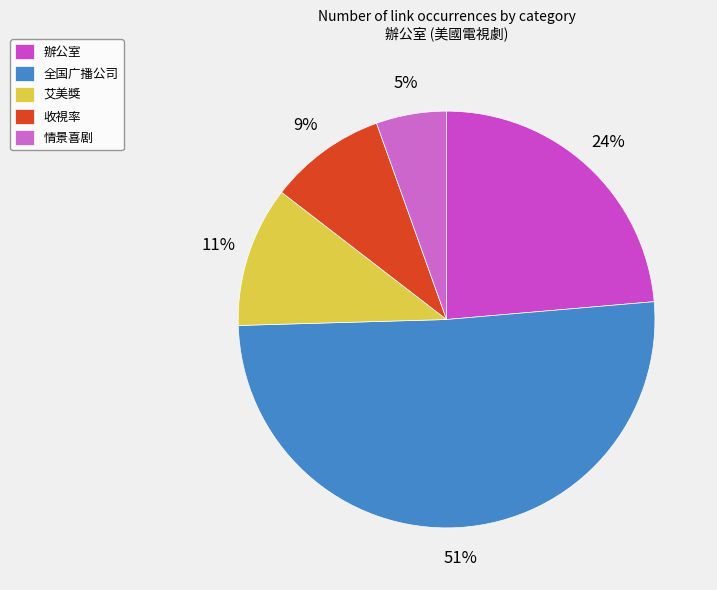

Count the number of slices in the pie.

5